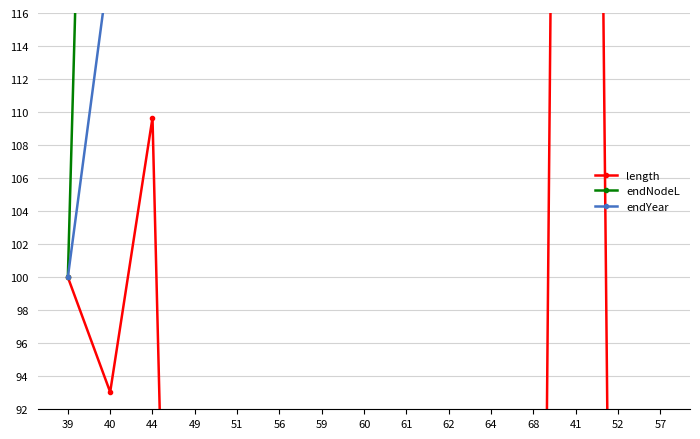

Is this an area chart (filled region under the line)?

No